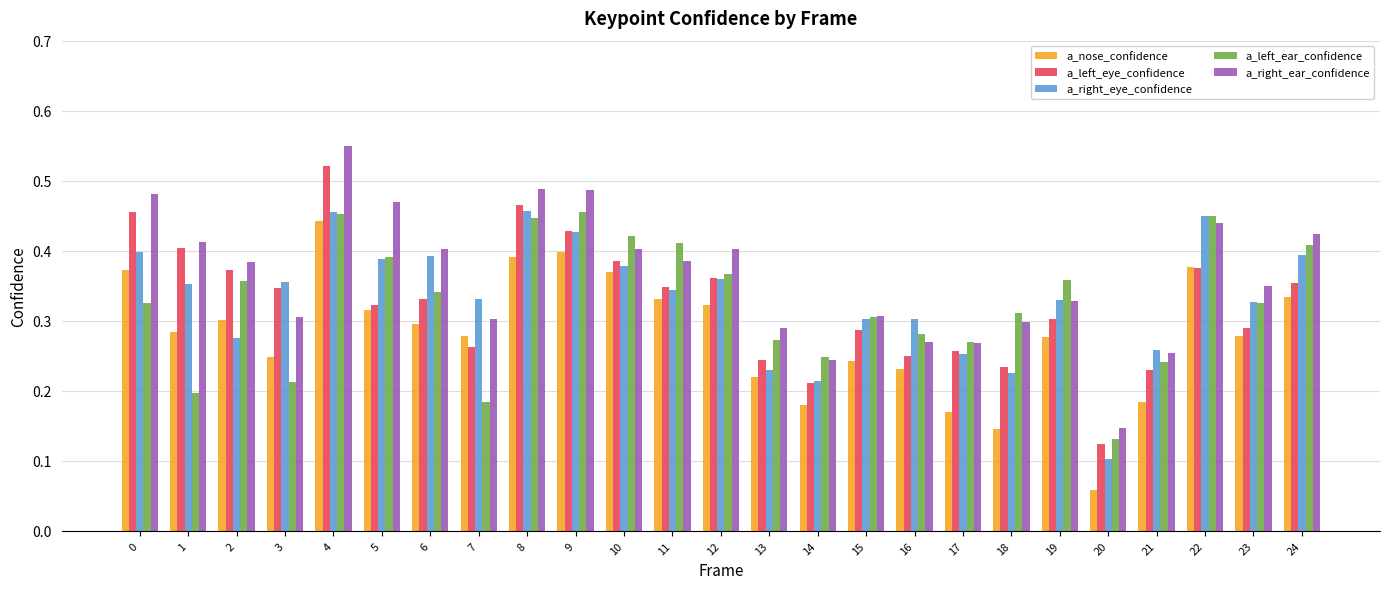

Count the a_nose_confidence values in the range 0 to 1.

25